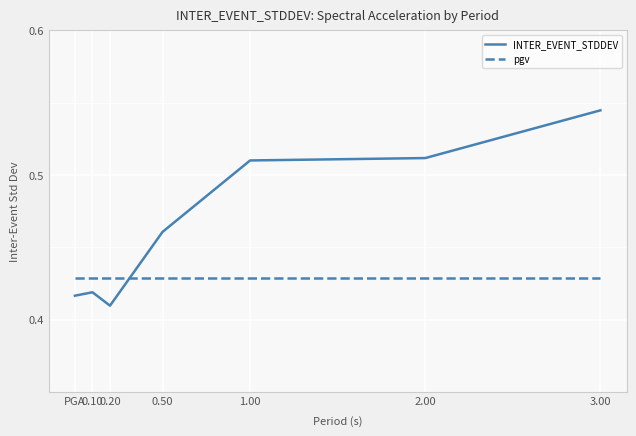

True or false: INTER_EVENT_STDDEV and pgv intersect in this chart.

True